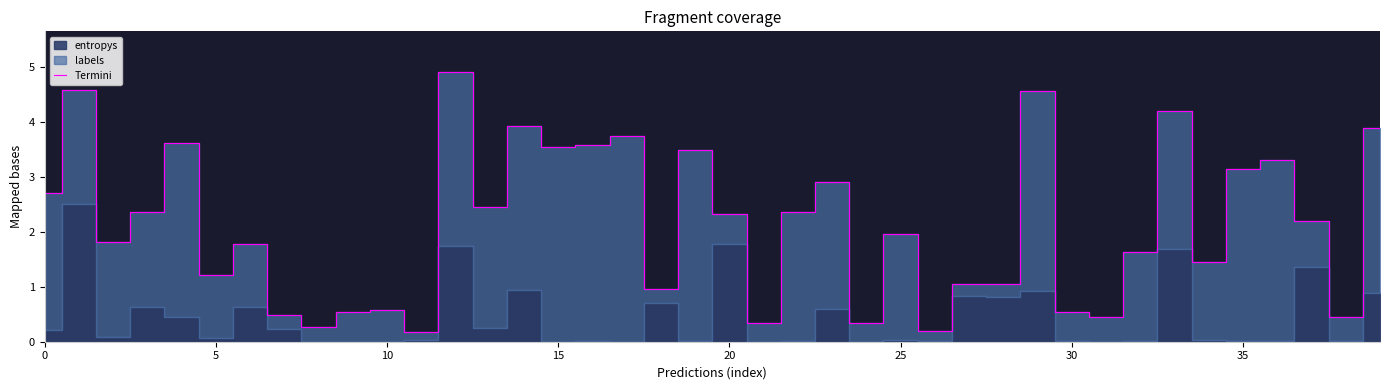

Does the chart display data point markers on the line(s)?

No